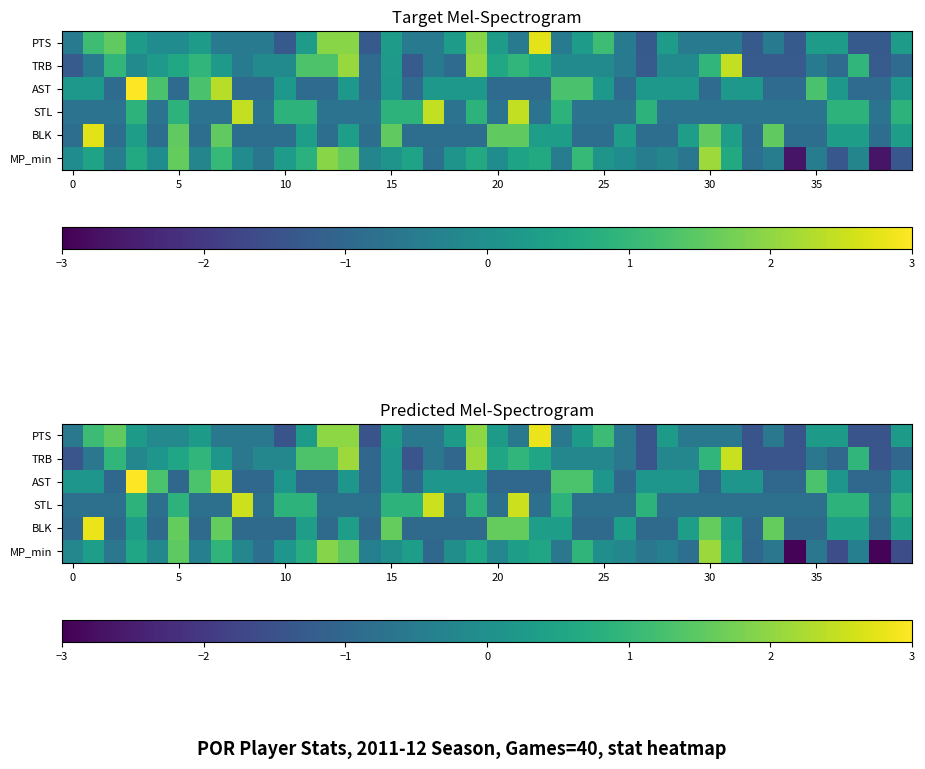

Which series has the largest range (max minus min)?

MP_min